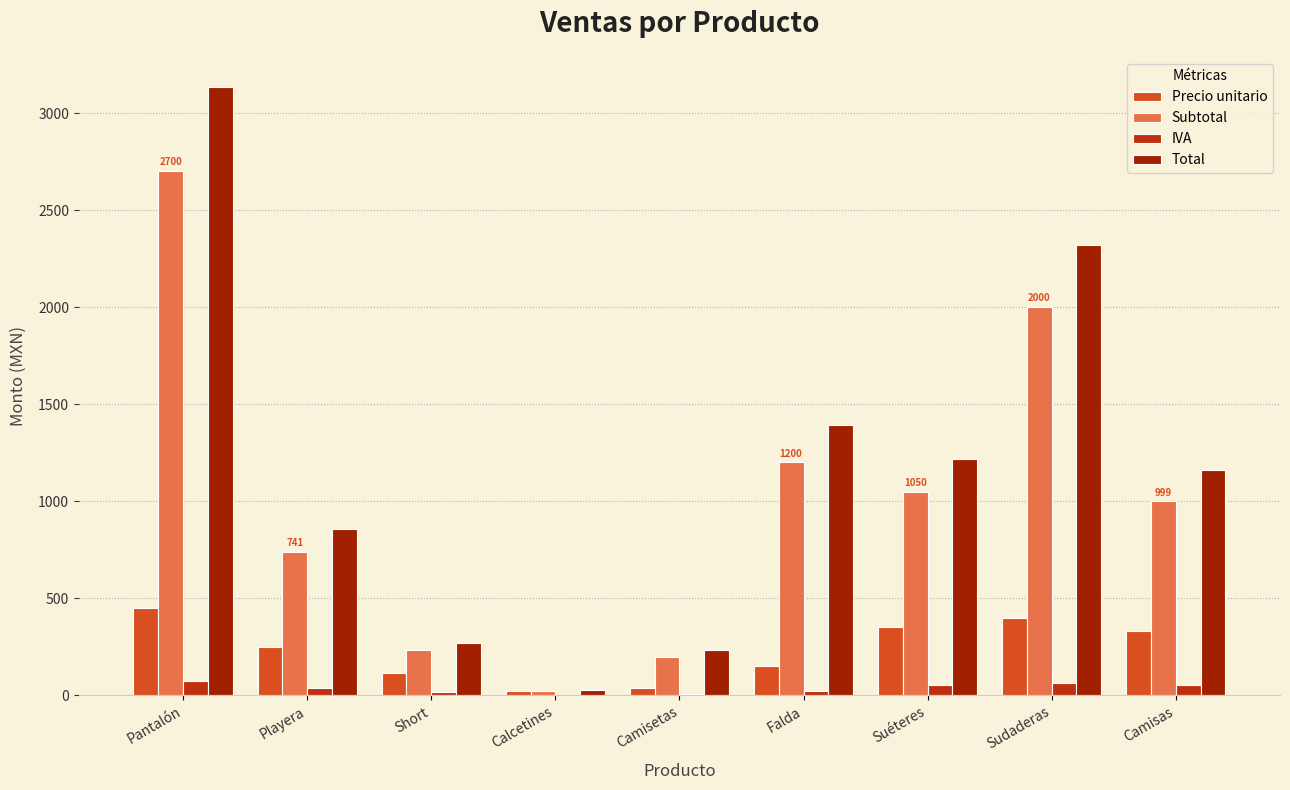

Are the bars grouped side by side (vs. stacked)?

Yes